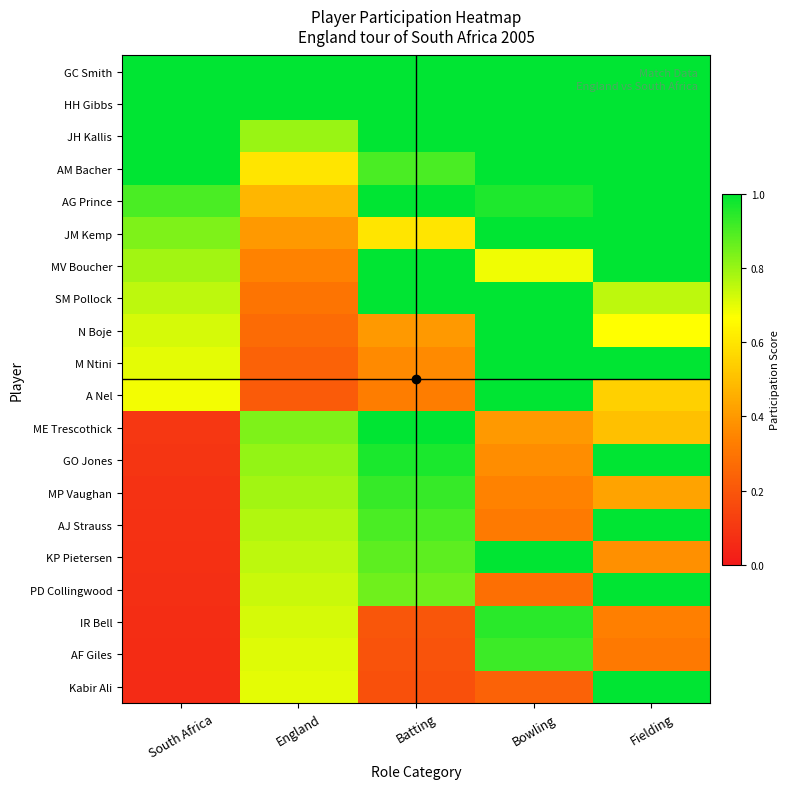

What is the greatest value displayed?

6.0